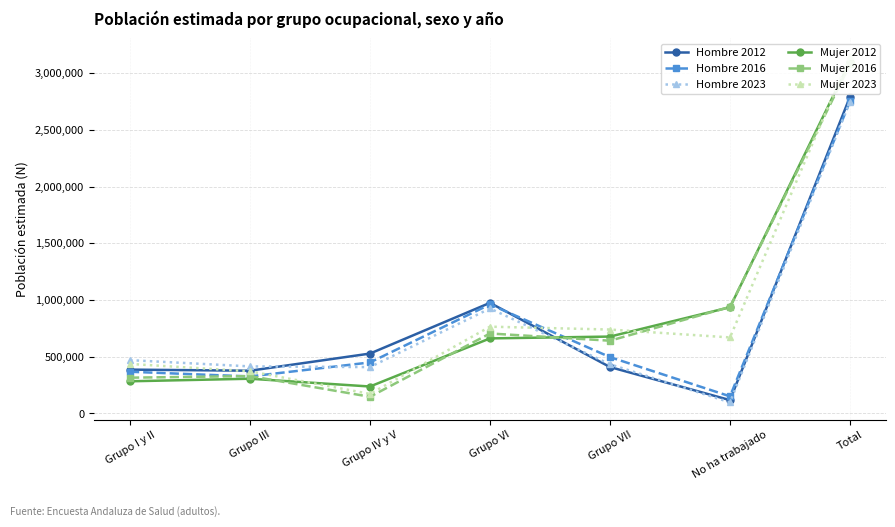

Does the chart display data point markers on the line(s)?

Yes